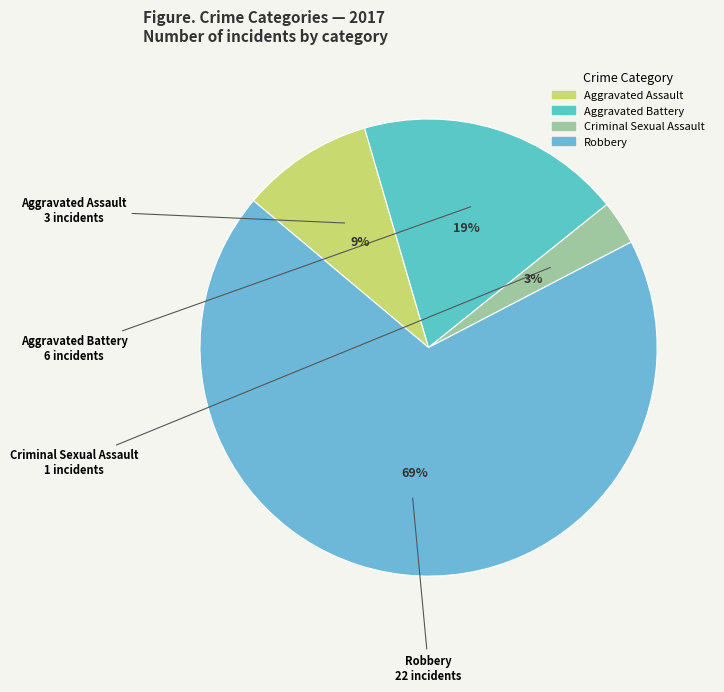

How many segments does this pie chart have?

4